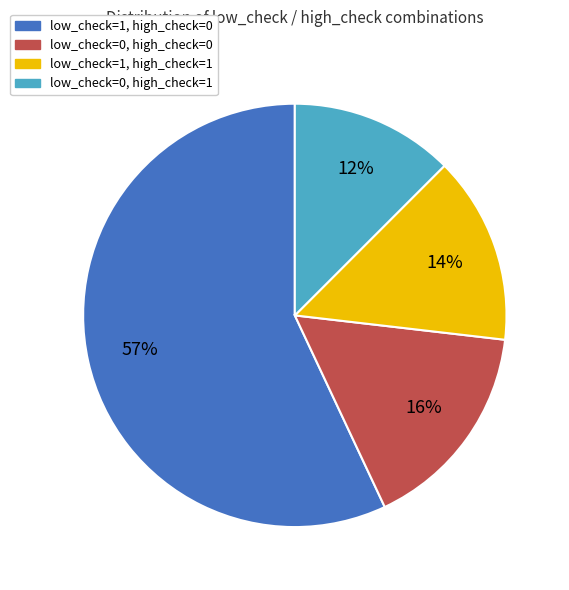

Does any single category account for the majority?

Yes